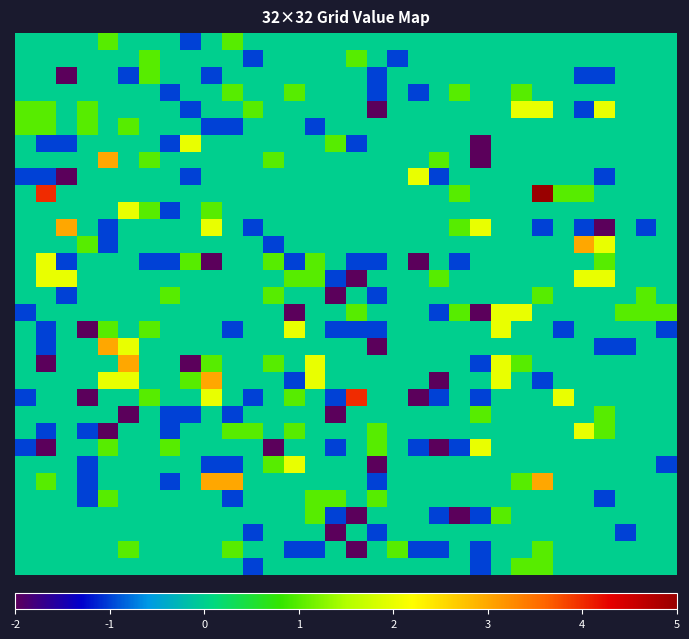

At how many categories does at least one series exceed -1?

32